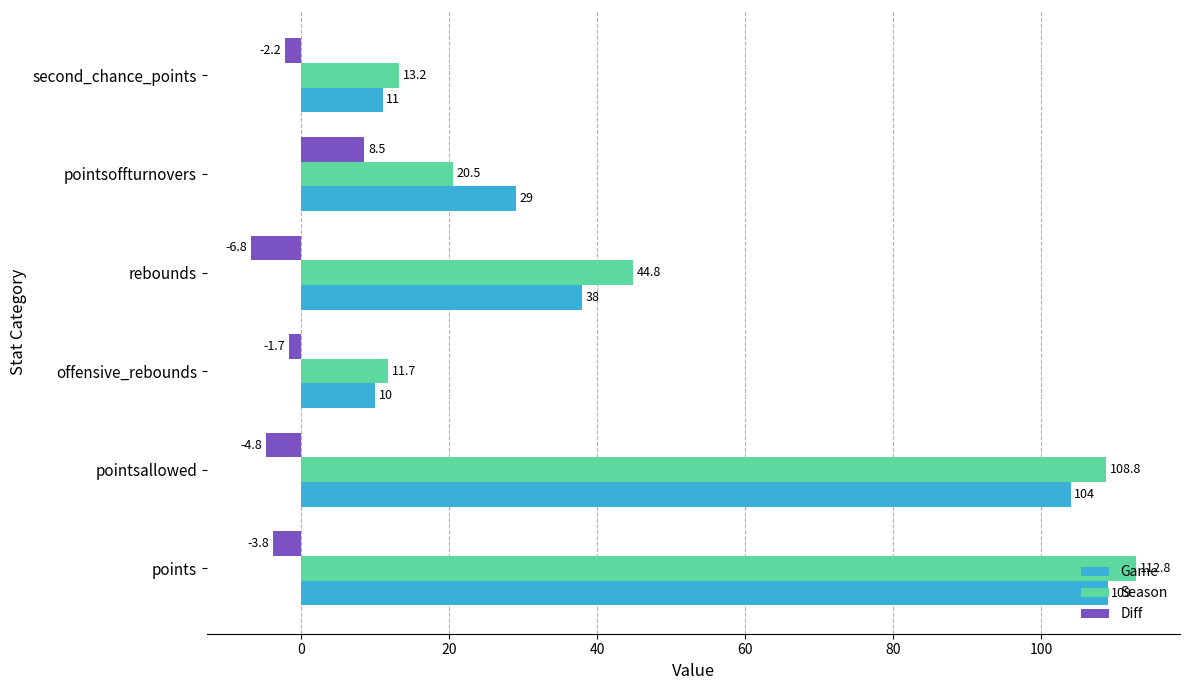

At which category does the chart reach its minimum across all series?

rebounds